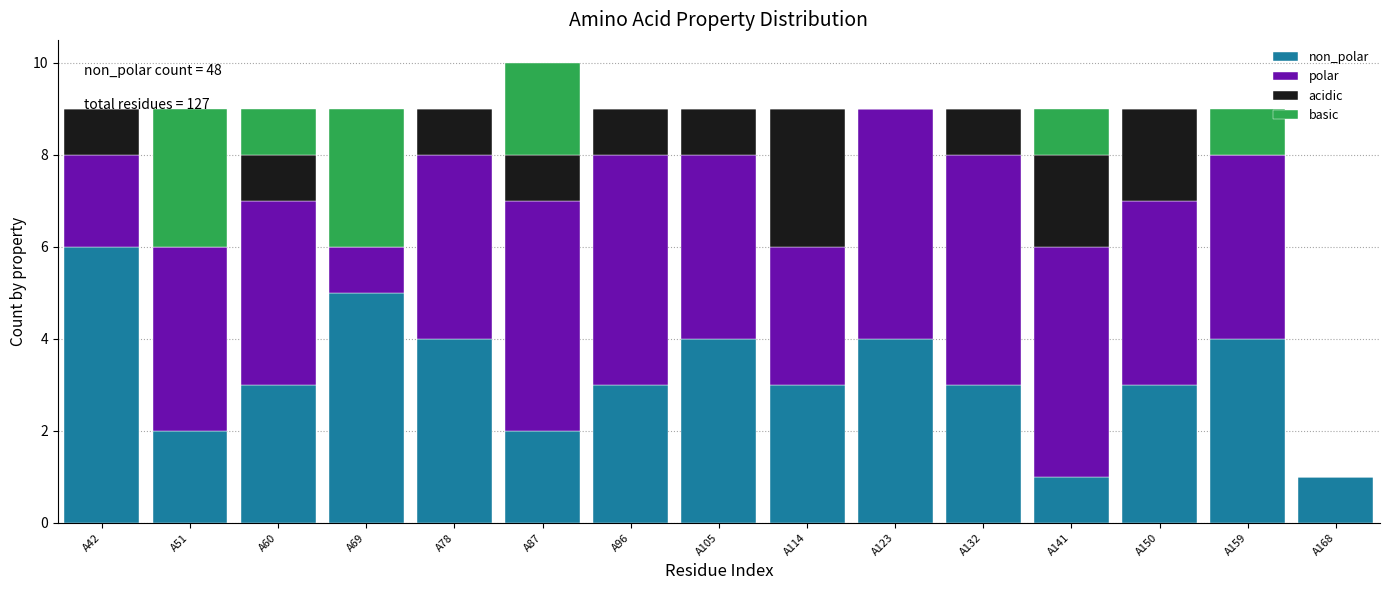

At which category is the sum across all series the highest?

A87